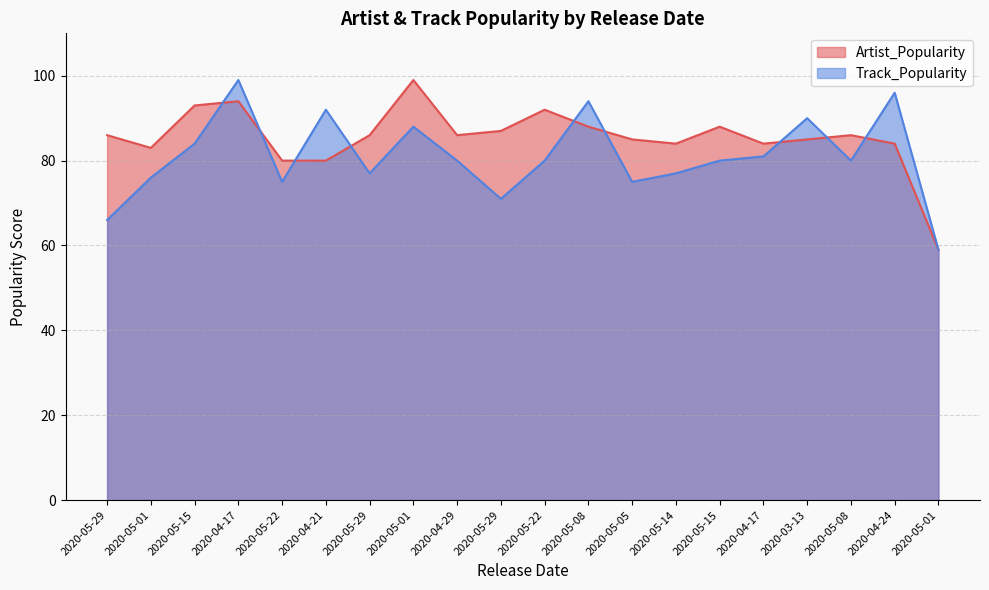

What are all the series names shown in the legend?

Artist_Popularity, Track_Popularity